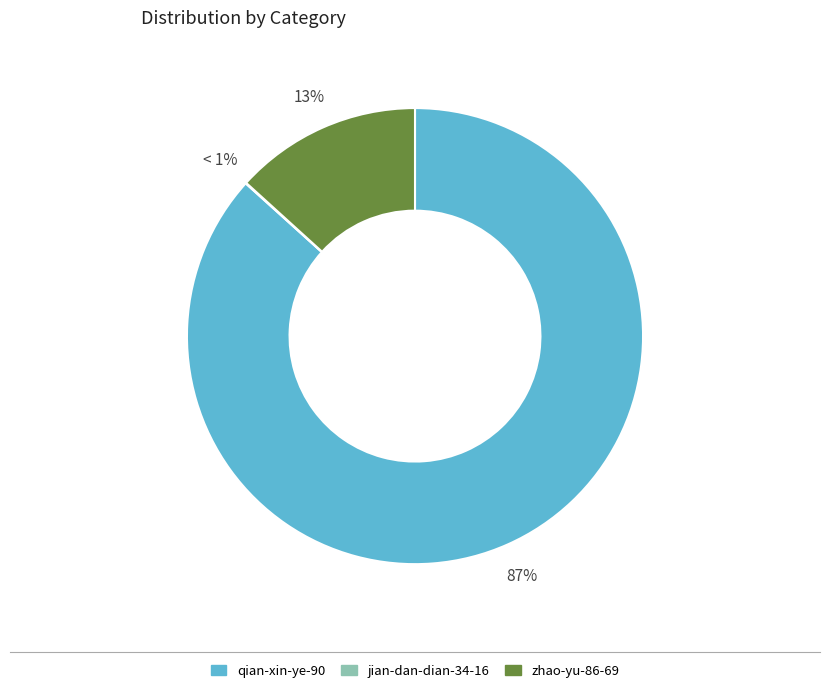

Rank the categories by value from highest to lowest.

qian-xin-ye-90, zhao-yu-86-69, jian-dan-dian-34-16